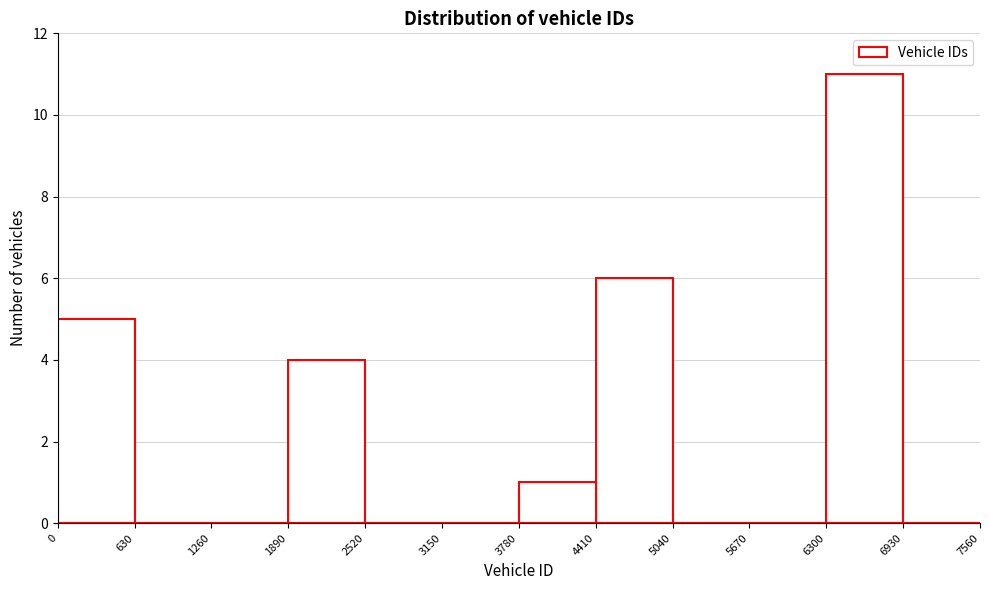

Over which range of the x-axis is the bar tallest?

6300 to 6930